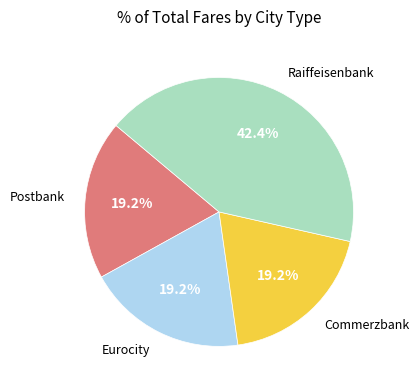

Count the number of slices in the pie.

4